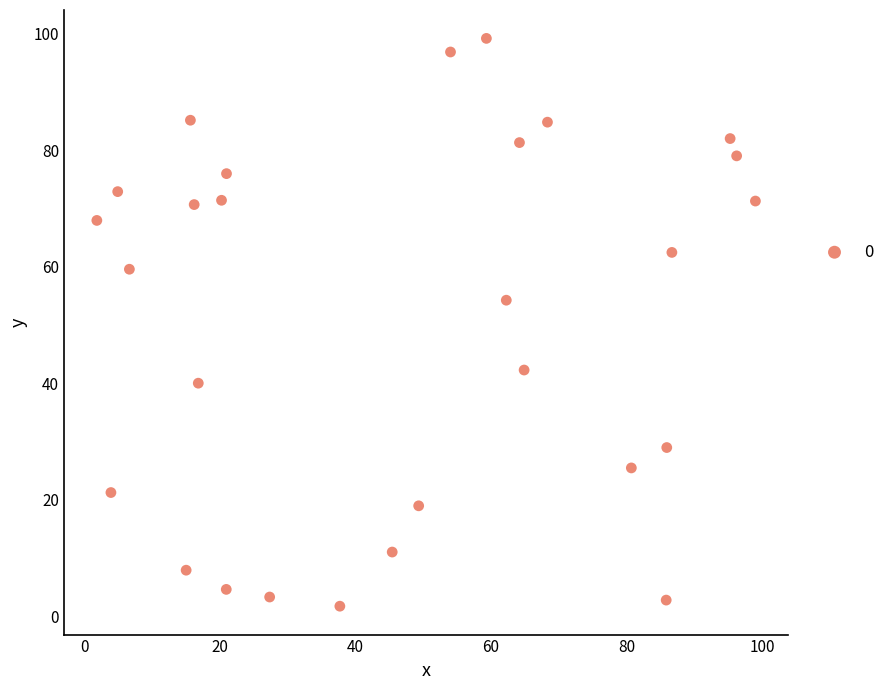

What Y value in the scatter plot is closest to 50?

54.3